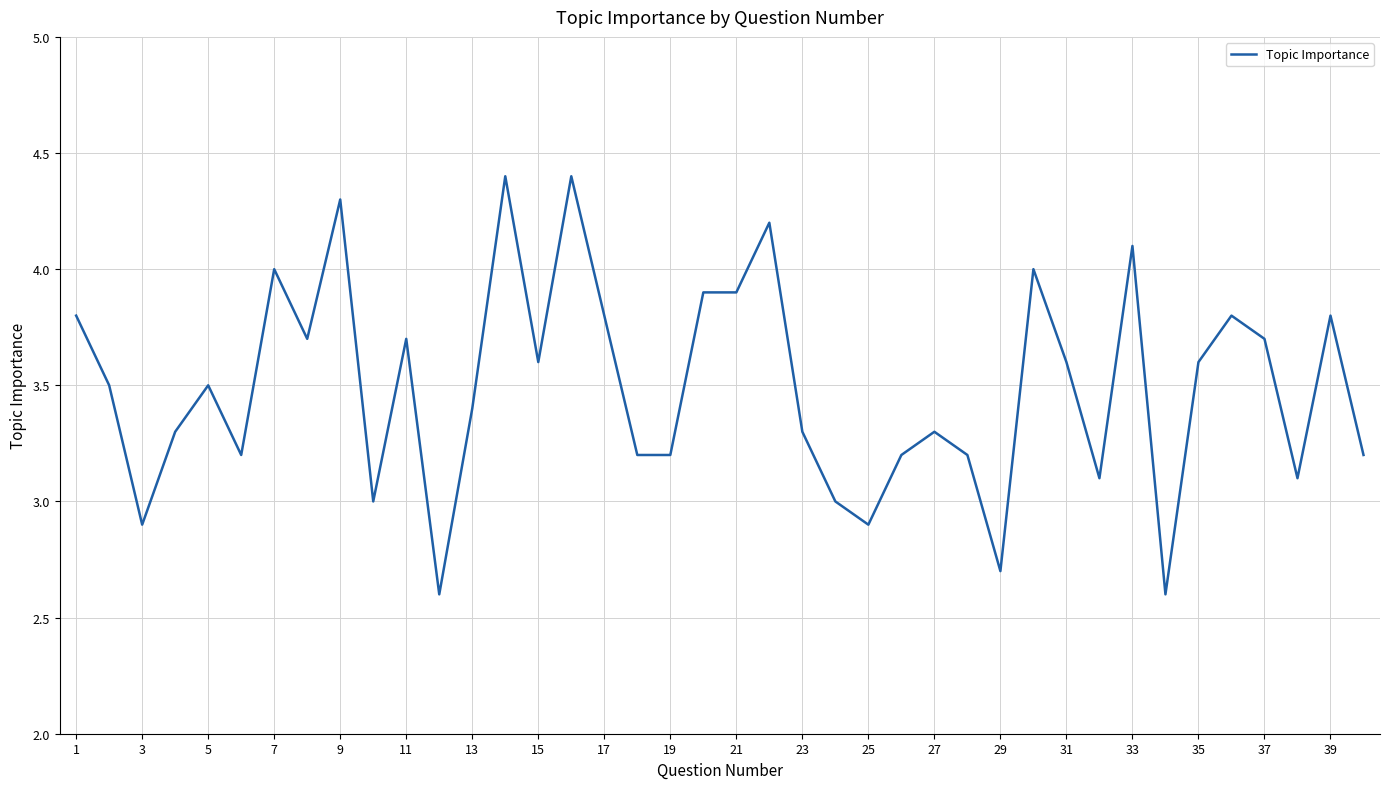

What is the minimum value shown in the chart?

2.6